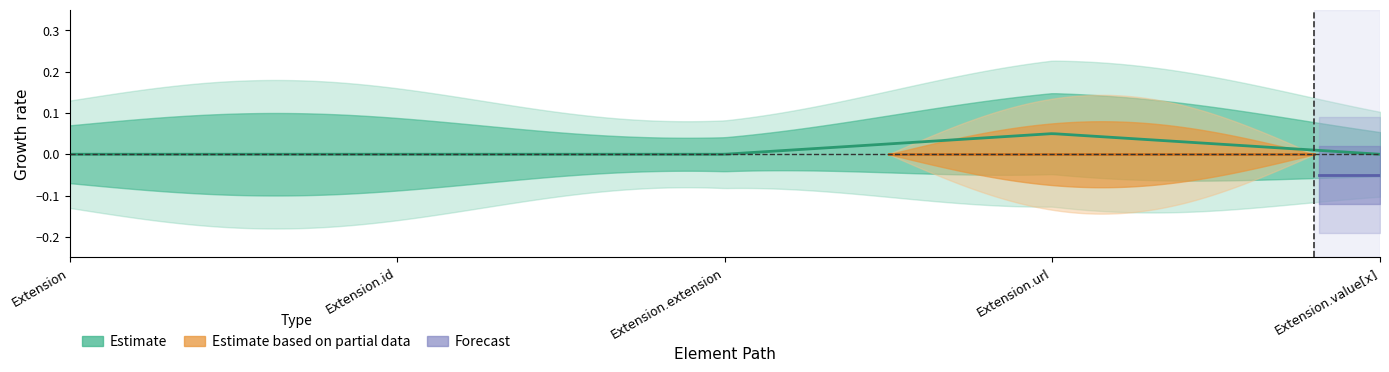

What is the sum of all Min values?

1